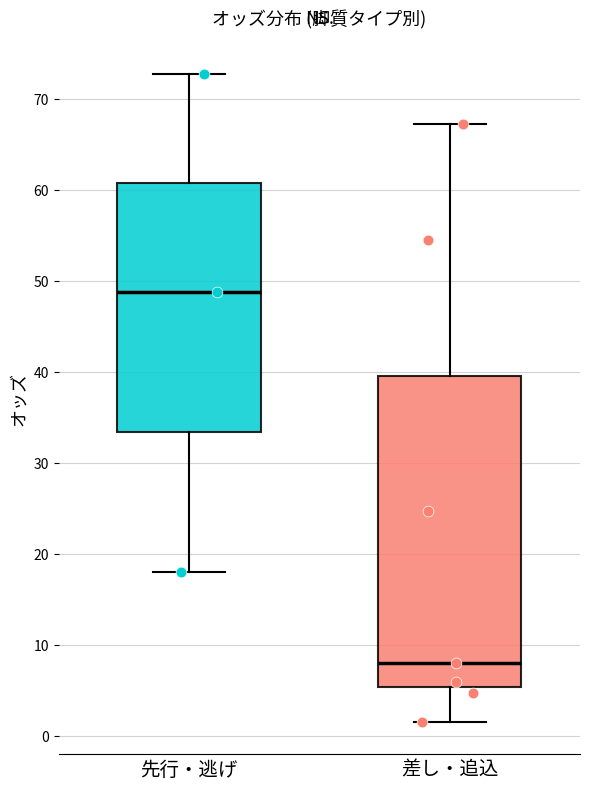

Reading left to right, transcribe this box plot: for each box, give where its median line is, the range the box spans, and where its two whiskers end, as read against the y-axis. The values are not printed on the chart, so give them approximately, as read against the axis.

先行・逃げ: median 49, box 33 to 61, whiskers 18 to 73
差し・追込: median 8, box 5 to 40, whiskers 2 to 67